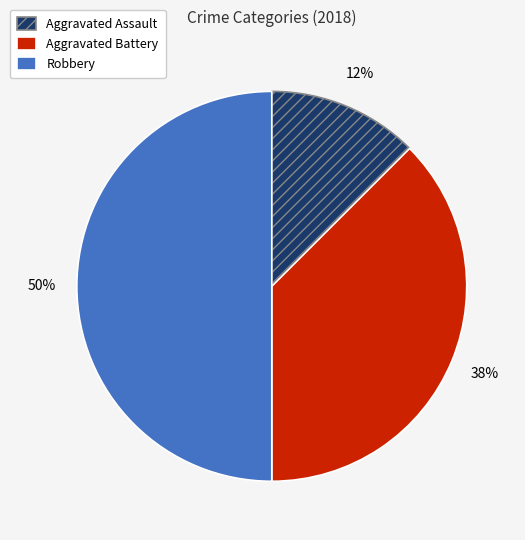

To the nearest percent, what portion does Robbery represent?

50%